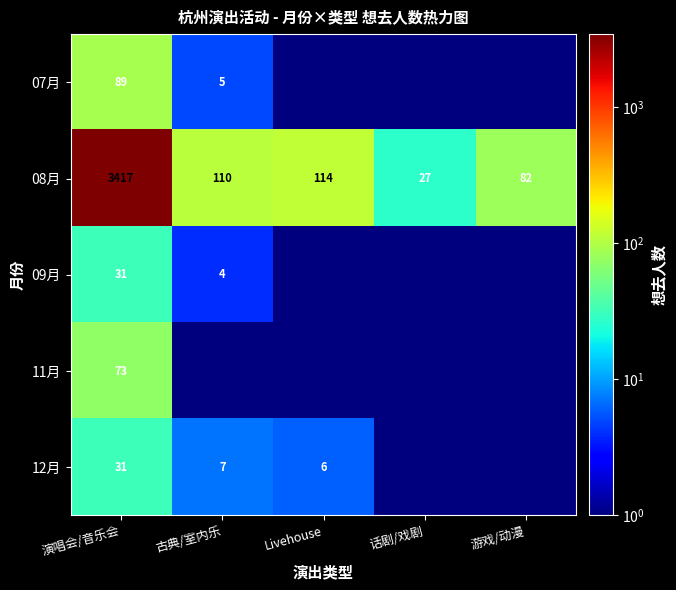

The 07月 series shows 139.2 at 演唱会/音乐会. True or false?

False